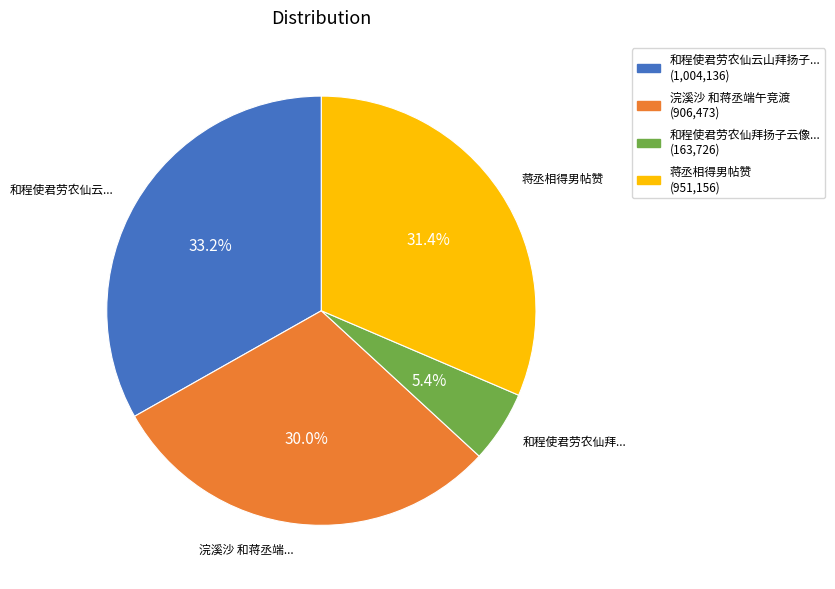

Is there any slice that represents more than half of the pie?

No